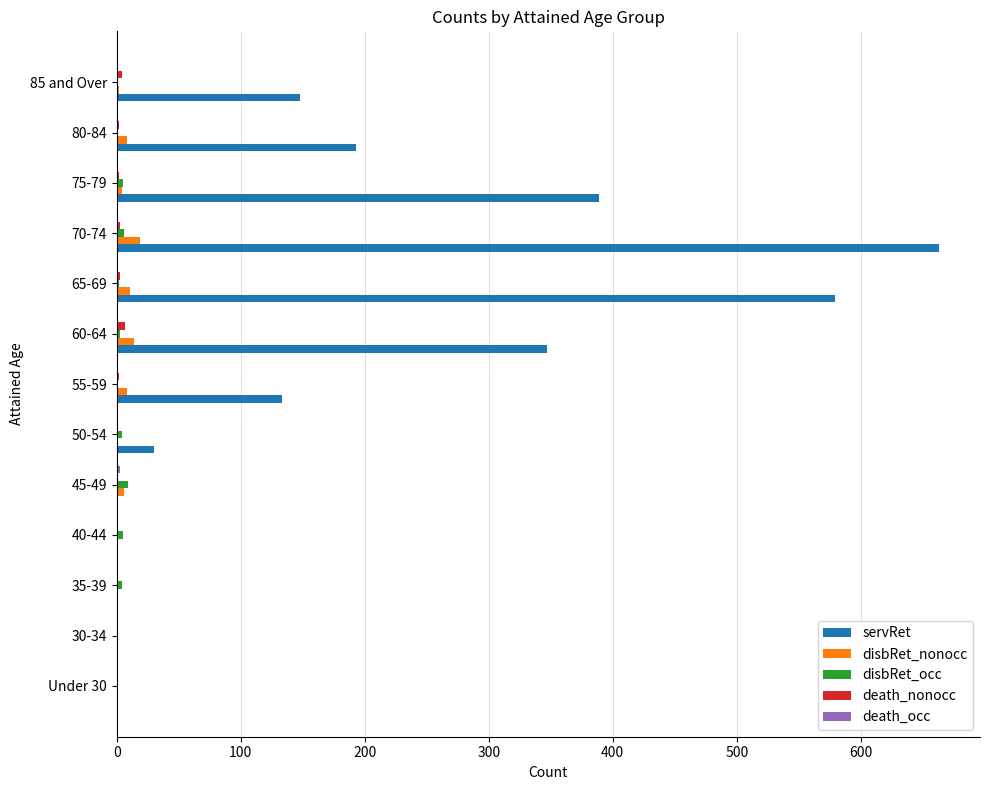

Which category has the highest value across all series?

70-74